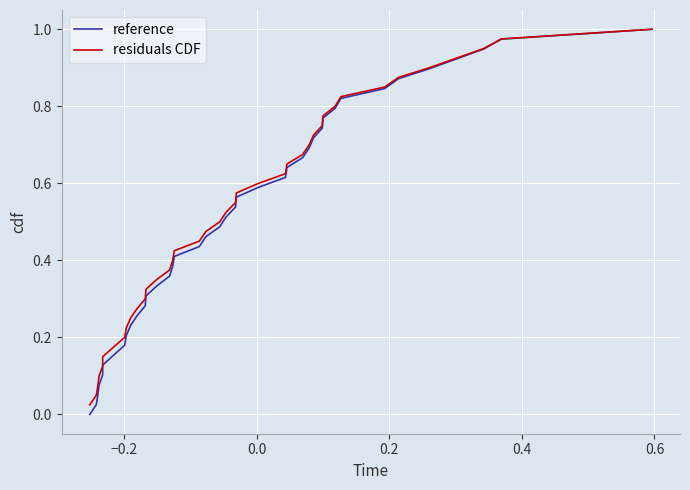

Which series has the widest spread of values?

reference